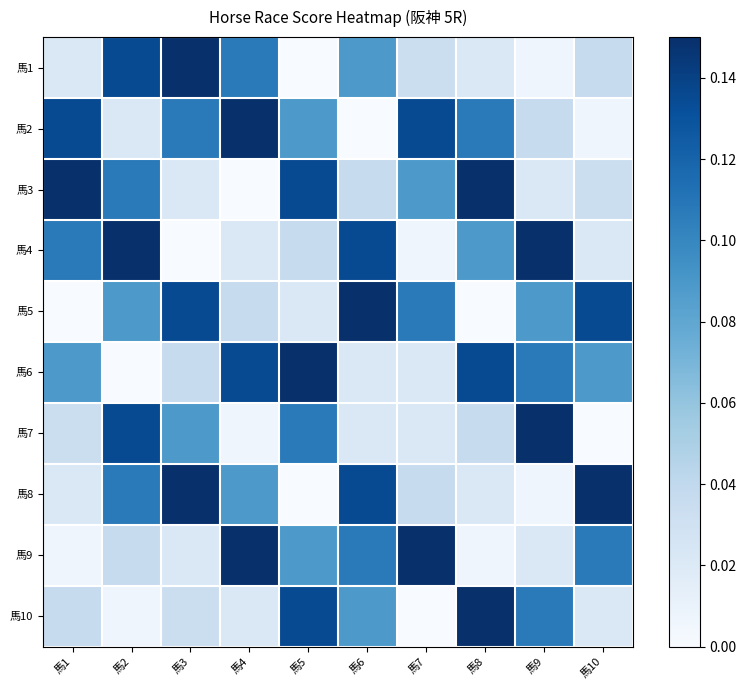

Reading left to right, transcribe all the data shown in this chart.

馬1: 馬1=0.0	馬2=0.1	馬3=0.1	馬4=0.1	馬5=0.0	馬6=0.1	馬7=0.0	馬8=0.0	馬9=0.0	馬10=0.0
馬2: 馬1=0.1	馬2=0.0	馬3=0.1	馬4=0.1	馬5=0.1	馬6=0.0	馬7=0.1	馬8=0.1	馬9=0.0	馬10=0.0
馬3: 馬1=0.1	馬2=0.1	馬3=0.0	馬4=0.0	馬5=0.1	馬6=0.0	馬7=0.1	馬8=0.1	馬9=0.0	馬10=0.0
馬4: 馬1=0.1	馬2=0.1	馬3=0.0	馬4=0.0	馬5=0.0	馬6=0.1	馬7=0.0	馬8=0.1	馬9=0.1	馬10=0.0
馬5: 馬1=0.0	馬2=0.1	馬3=0.1	馬4=0.0	馬5=0.0	馬6=0.1	馬7=0.1	馬8=0.0	馬9=0.1	馬10=0.1
馬6: 馬1=0.1	馬2=0.0	馬3=0.0	馬4=0.1	馬5=0.1	馬6=0.0	馬7=0.0	馬8=0.1	馬9=0.1	馬10=0.1
馬7: 馬1=0.0	馬2=0.1	馬3=0.1	馬4=0.0	馬5=0.1	馬6=0.0	馬7=0.0	馬8=0.0	馬9=0.1	馬10=0.0
馬8: 馬1=0.0	馬2=0.1	馬3=0.1	馬4=0.1	馬5=0.0	馬6=0.1	馬7=0.0	馬8=0.0	馬9=0.0	馬10=0.1
馬9: 馬1=0.0	馬2=0.0	馬3=0.0	馬4=0.1	馬5=0.1	馬6=0.1	馬7=0.1	馬8=0.0	馬9=0.0	馬10=0.1
馬10: 馬1=0.0	馬2=0.0	馬3=0.0	馬4=0.0	馬5=0.1	馬6=0.1	馬7=0.0	馬8=0.1	馬9=0.1	馬10=0.0